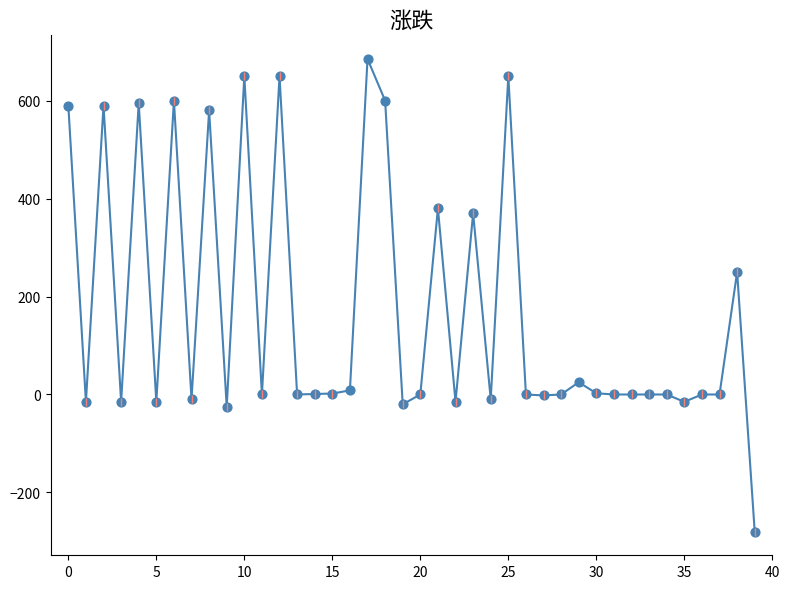

What is the minimum value shown in the chart?

-280.0